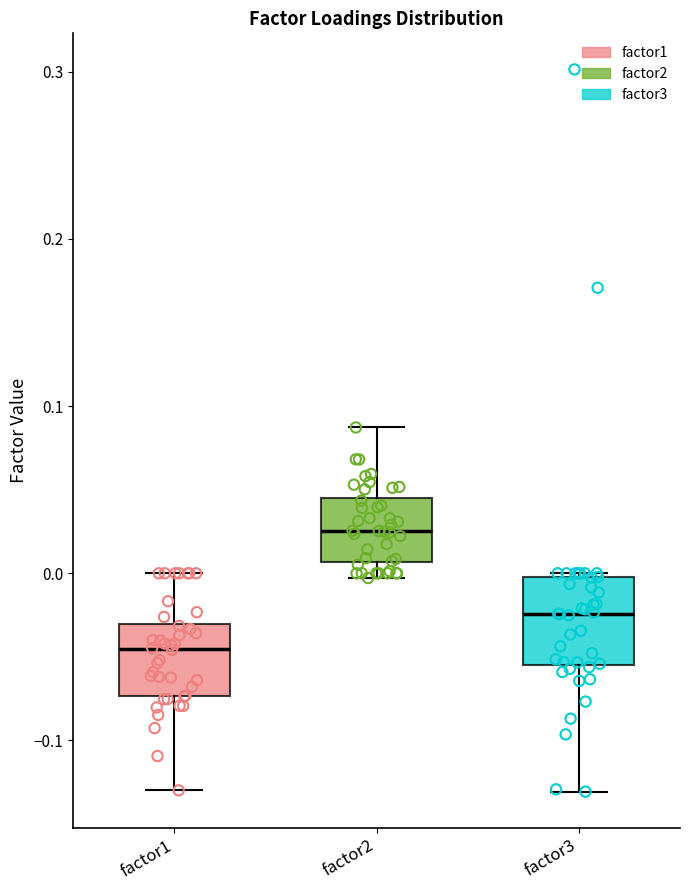

Which box has the highest median line?

factor2